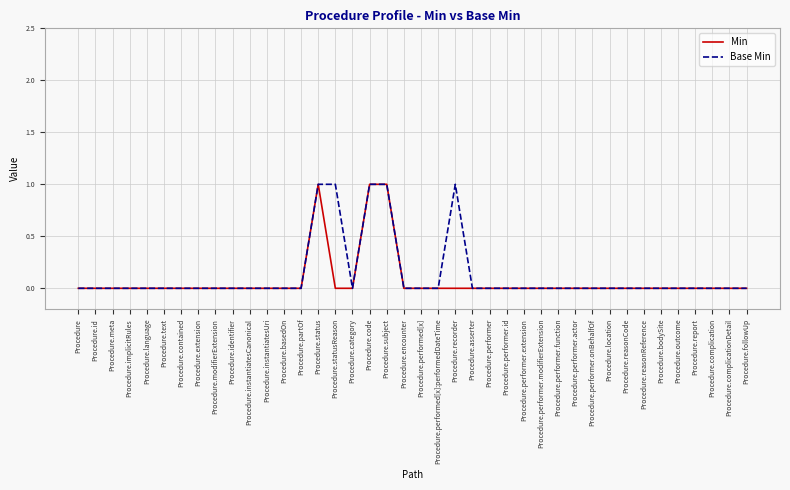

What position from the left is Procedure.language?

5